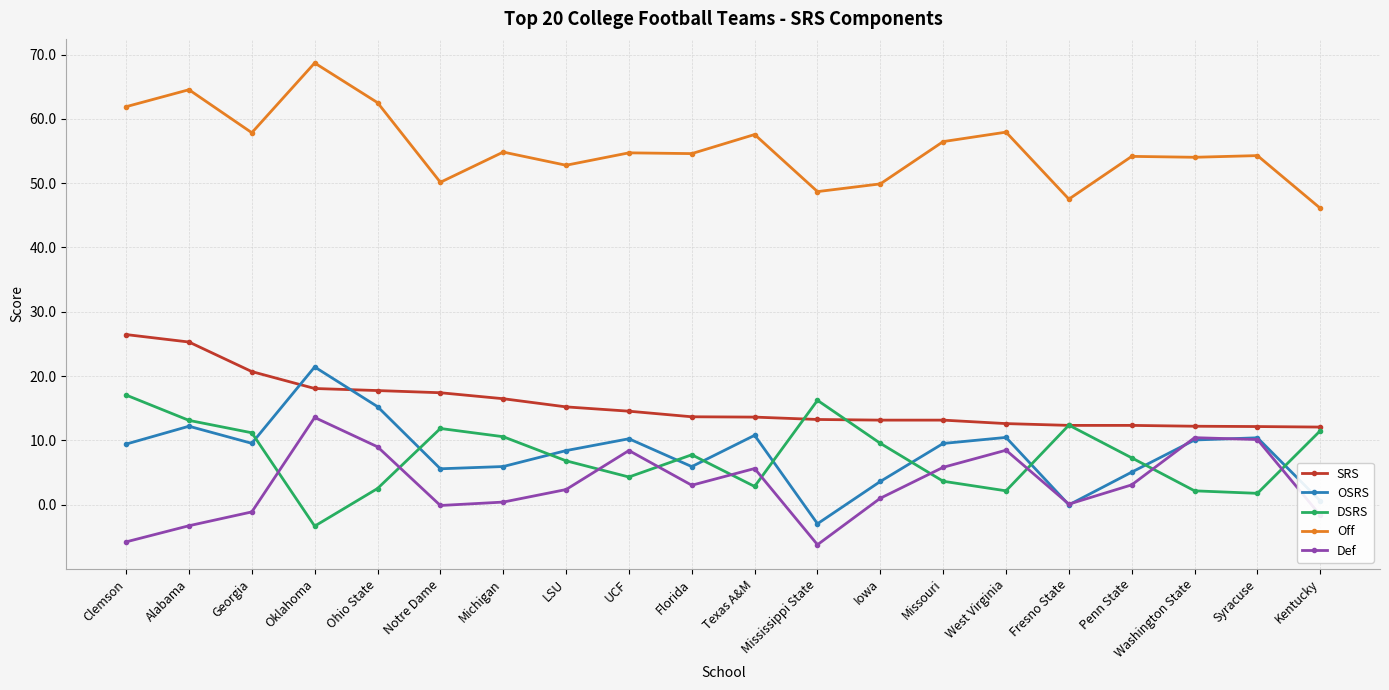

Where is the first local maximum for Off?

Alabama